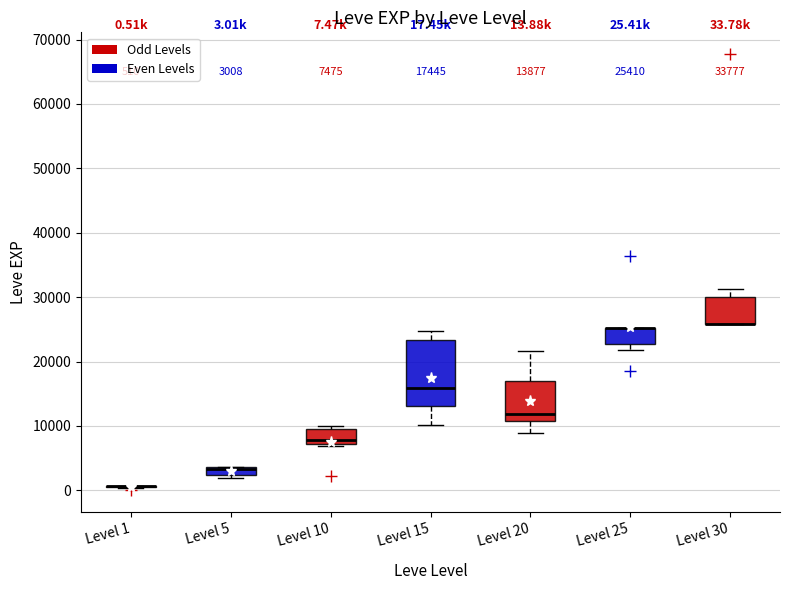

Comparing the boxes themselves (not the whiskers), which one is the tallest?

Level 15